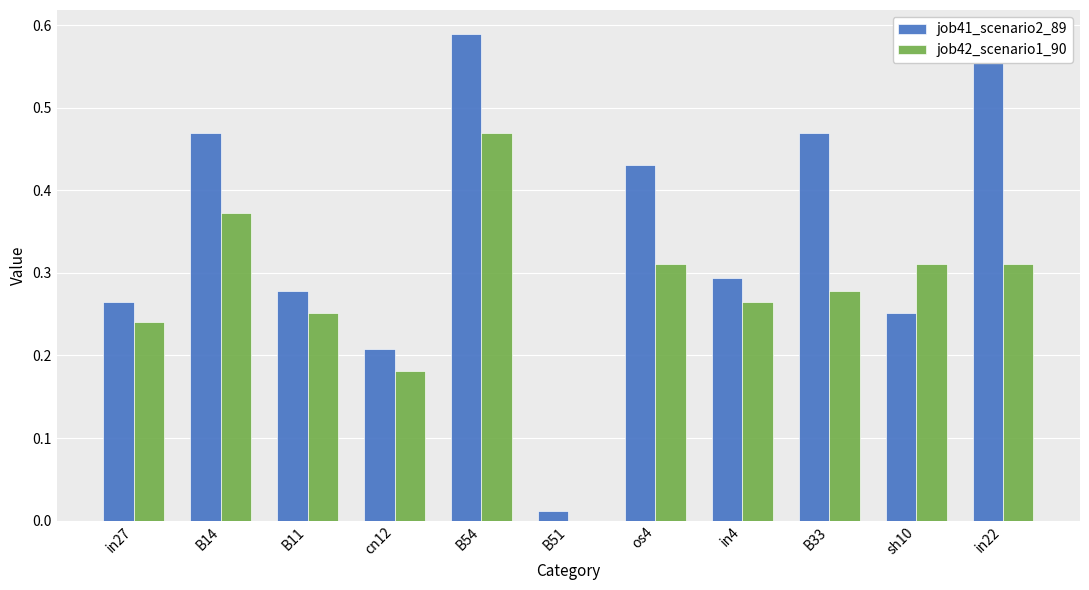

Rank the series by their average value, from highest to lowest.

job41_scenario2_89, job42_scenario1_90